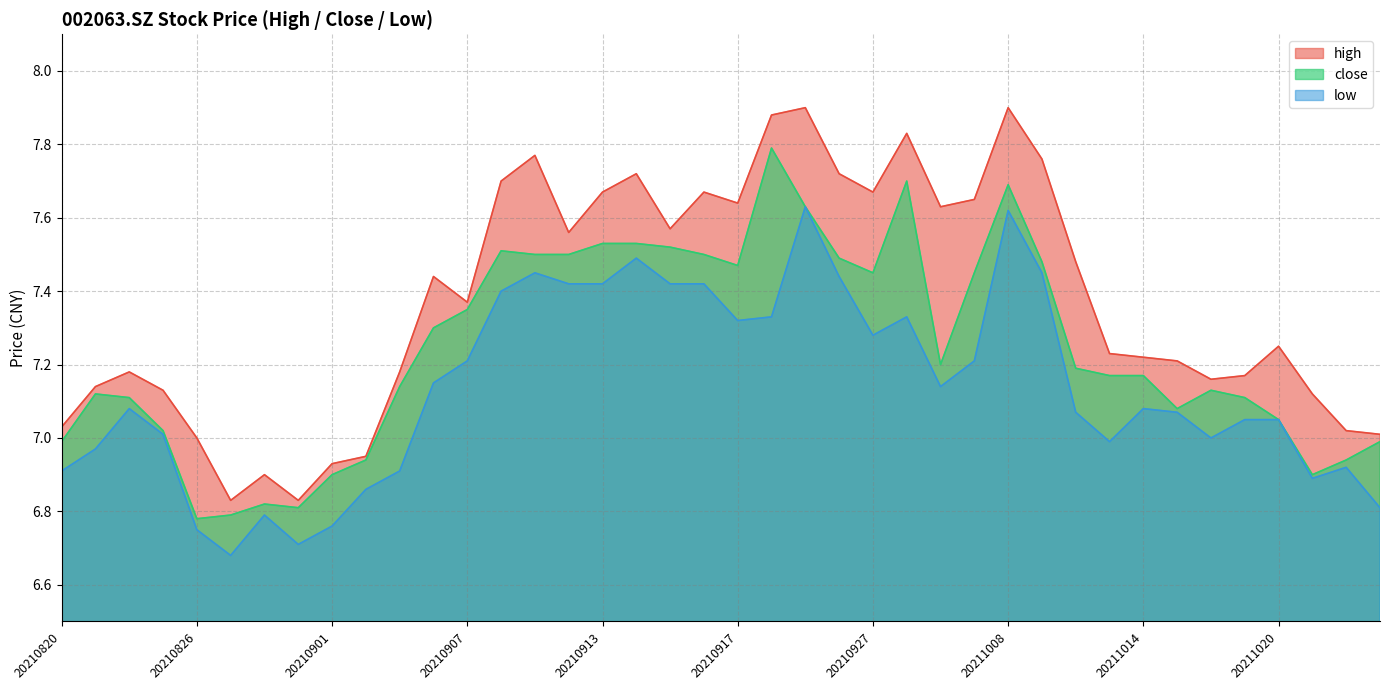

Reading right to left, list all the values displayed in this chart.

high: 20211025=7.0	20211022=7.0	20211021=7.1	20211020=7.2	20211019=7.2	20211018=7.2	20211015=7.2	20211014=7.2	20211013=7.2	20211012=7.5	20211011=7.8	20211008=7.9	20210930=7.7	20210929=7.6	20210928=7.8	20210927=7.7	20210924=7.7	20210923=7.9	20210922=7.9	20210917=7.6	20210916=7.7	20210915=7.6	20210914=7.7	20210913=7.7	20210910=7.6	20210909=7.8	20210908=7.7	20210907=7.4	20210906=7.4	20210903=7.2	20210902=7.0	20210901=6.9	20210831=6.8	20210830=6.9	20210827=6.8	20210826=7.0	20210825=7.1	20210824=7.2	20210823=7.1	20210820=7.0
close: 20211025=7.0	20211022=6.9	20211021=6.9	20211020=7.0	20211019=7.1	20211018=7.1	20211015=7.1	20211014=7.2	20211013=7.2	20211012=7.2	20211011=7.5	20211008=7.7	20210930=7.5	20210929=7.2	20210928=7.7	20210927=7.5	20210924=7.5	20210923=7.6	20210922=7.8	20210917=7.5	20210916=7.5	20210915=7.5	20210914=7.5	20210913=7.5	20210910=7.5	20210909=7.5	20210908=7.5	20210907=7.3	20210906=7.3	20210903=7.1	20210902=6.9	20210901=6.9	20210831=6.8	20210830=6.8	20210827=6.8	20210826=6.8	20210825=7.0	20210824=7.1	20210823=7.1	20210820=7.0
low: 20211025=6.8	20211022=6.9	20211021=6.9	20211020=7.0	20211019=7.0	20211018=7.0	20211015=7.1	20211014=7.1	20211013=7.0	20211012=7.1	20211011=7.5	20211008=7.6	20210930=7.2	20210929=7.1	20210928=7.3	20210927=7.3	20210924=7.4	20210923=7.6	20210922=7.3	20210917=7.3	20210916=7.4	20210915=7.4	20210914=7.5	20210913=7.4	20210910=7.4	20210909=7.5	20210908=7.4	20210907=7.2	20210906=7.2	20210903=6.9	20210902=6.9	20210901=6.8	20210831=6.7	20210830=6.8	20210827=6.7	20210826=6.8	20210825=7.0	20210824=7.1	20210823=7.0	20210820=6.9